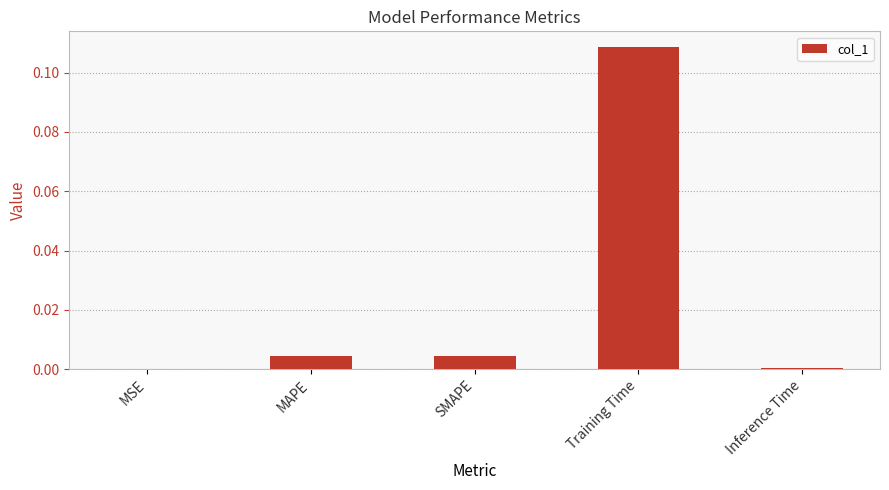

At which category does the chart reach its peak across all series?

Training Time